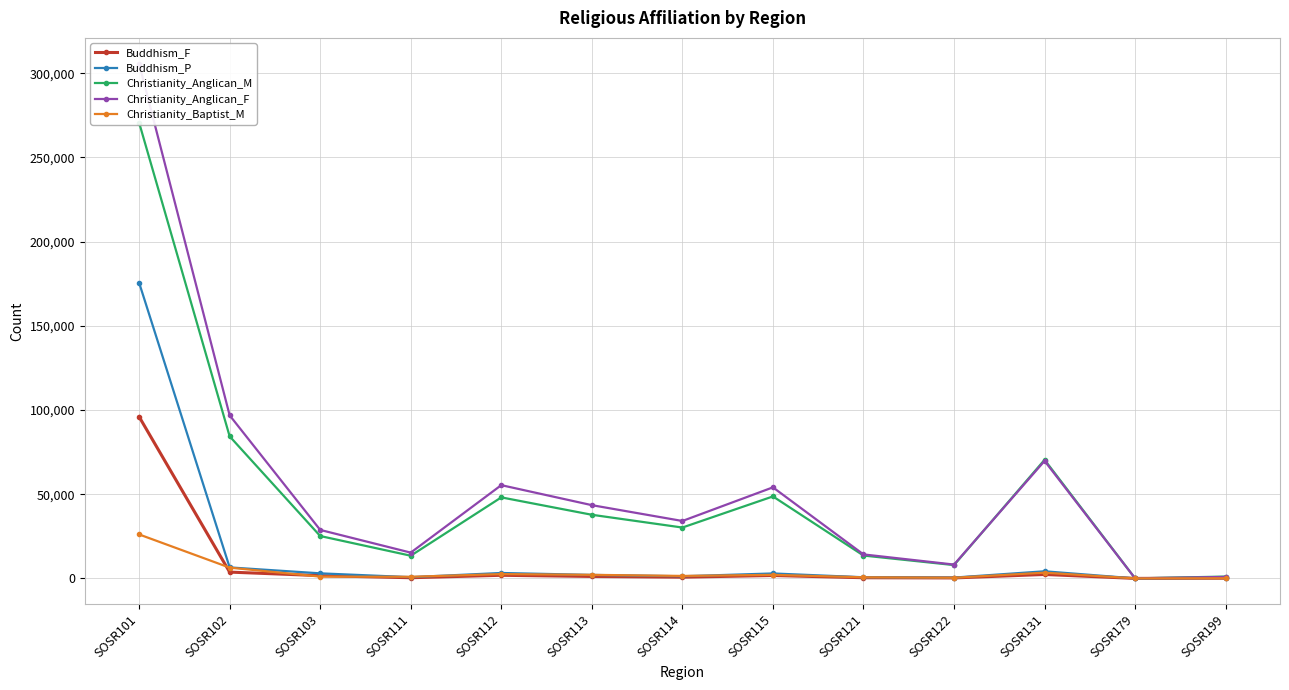

Between SOSR103 and SOSR113, which series saw the biggest shift?

Christianity_Anglican_F